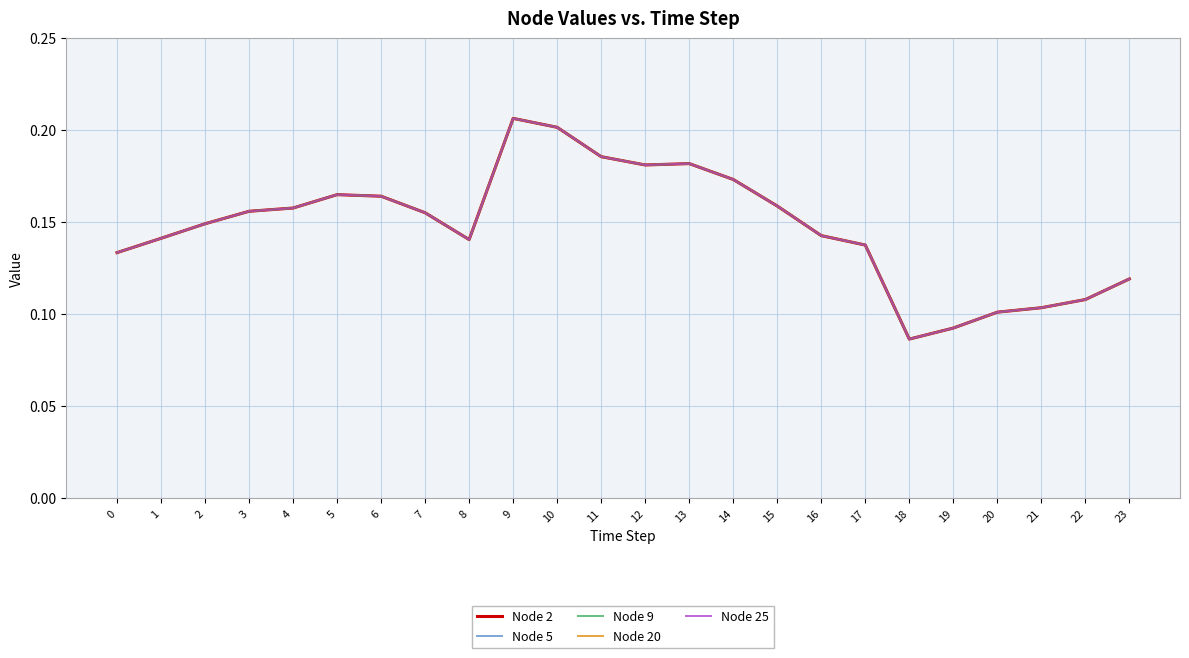

Does the chart display data point markers on the line(s)?

No